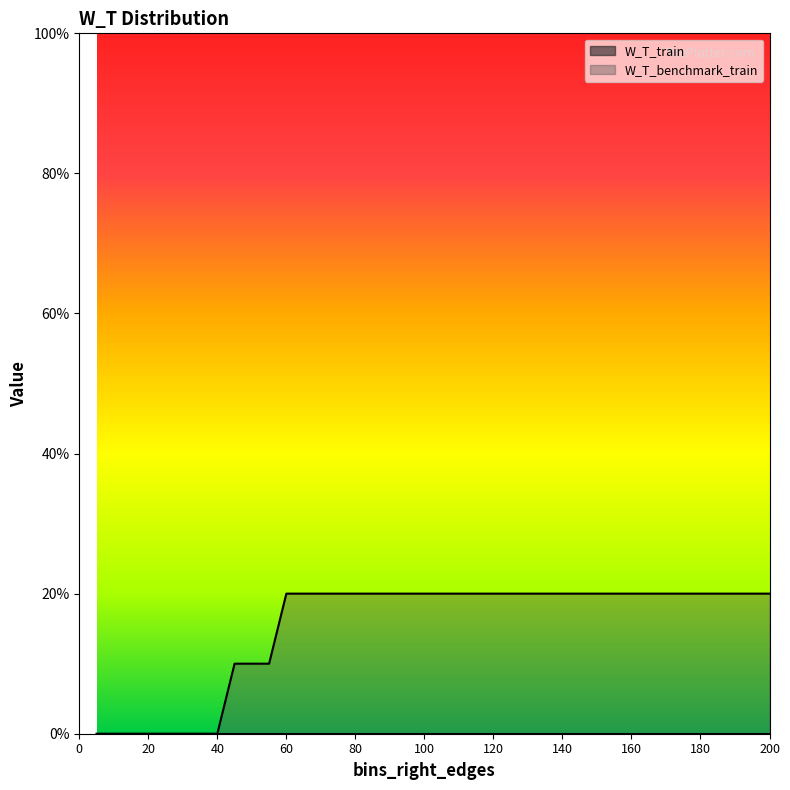

Reading left to right, list all the values displayed in this chart.

5=0.0	10=0.0	15=0.0	20=0.0	25=0.0	30=0.0	35=0.0	40=0.0	45=0.1	50=0.1	55=0.1	60=0.2	65=0.2	70=0.2	75=0.2	80=0.2	85=0.2	90=0.2	95=0.2	100=0.2	105=0.2	110=0.2	115=0.2	120=0.2	125=0.2	130=0.2	135=0.2	140=0.2	145=0.2	150=0.2	155=0.2	160=0.2	165=0.2	170=0.2	175=0.2	180=0.2	185=0.2	190=0.2	195=0.2	200=0.2